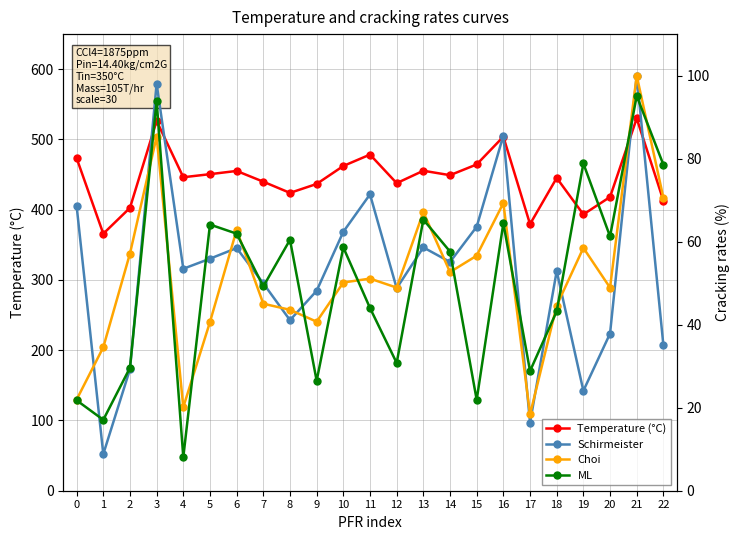

Is this an area chart (filled region under the line)?

No